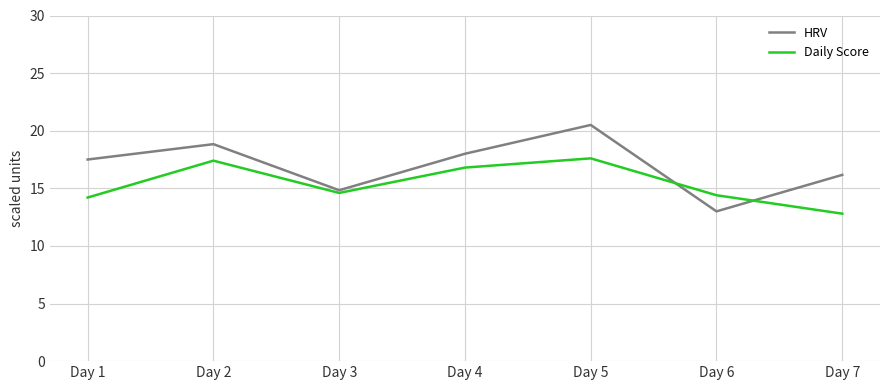

At which label does HRV reach its minimum?

Day 6